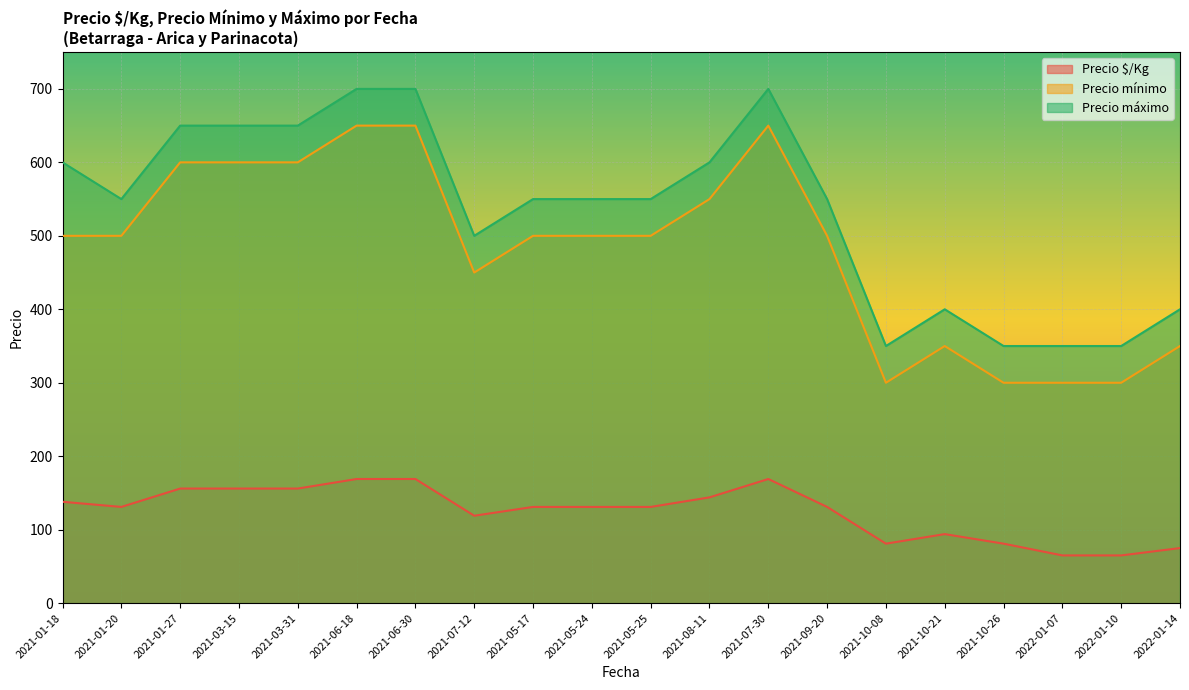

At which category does the chart reach its peak across all series?

2021-06-18